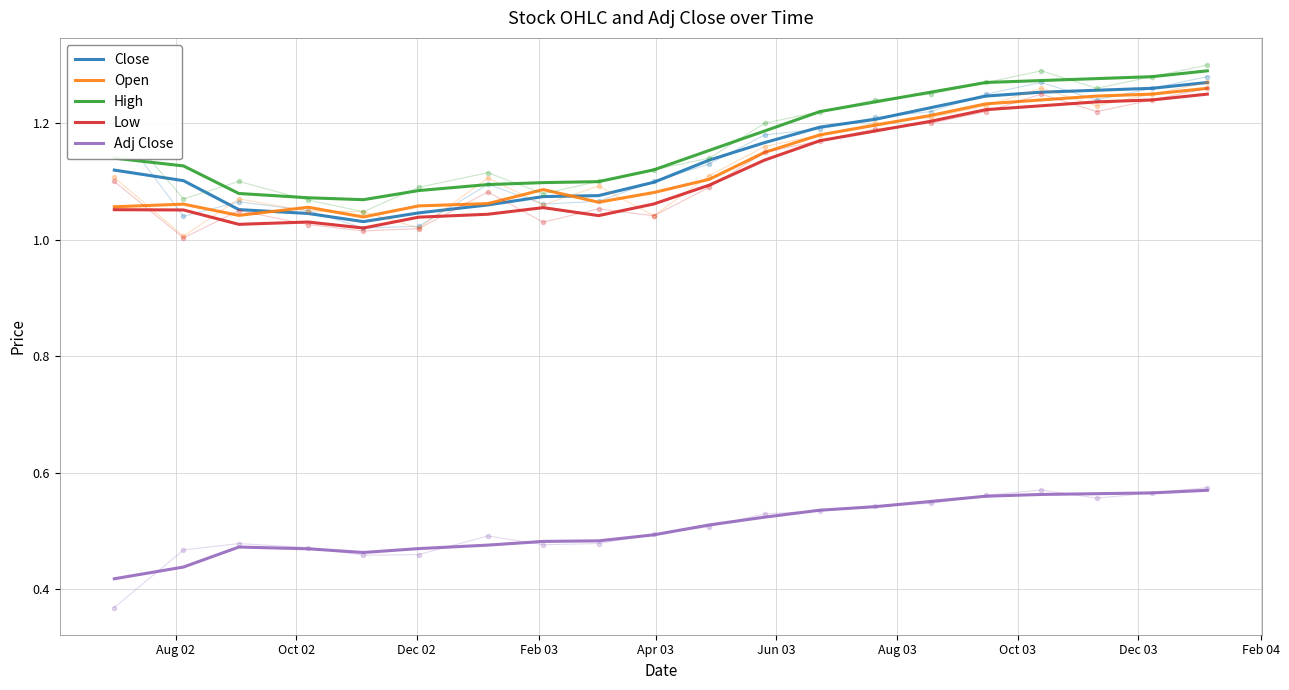

What is the average value of the Adj Close series?

0.5